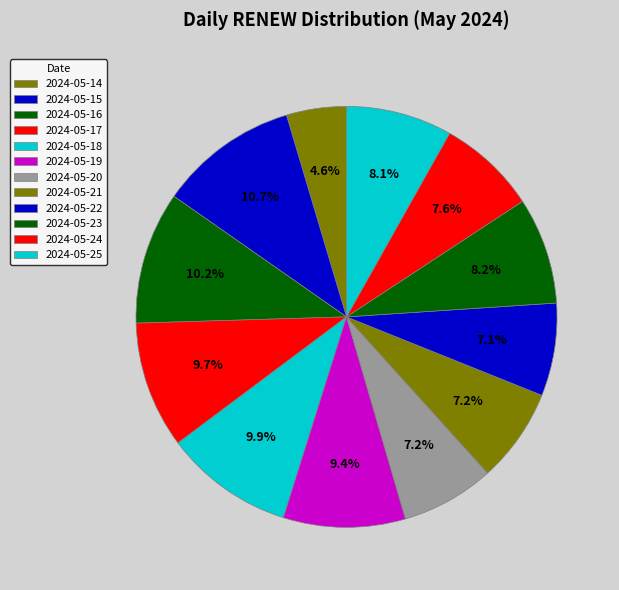

To the nearest percent, what is the difference between the largest and smallest slice percentages?

6%